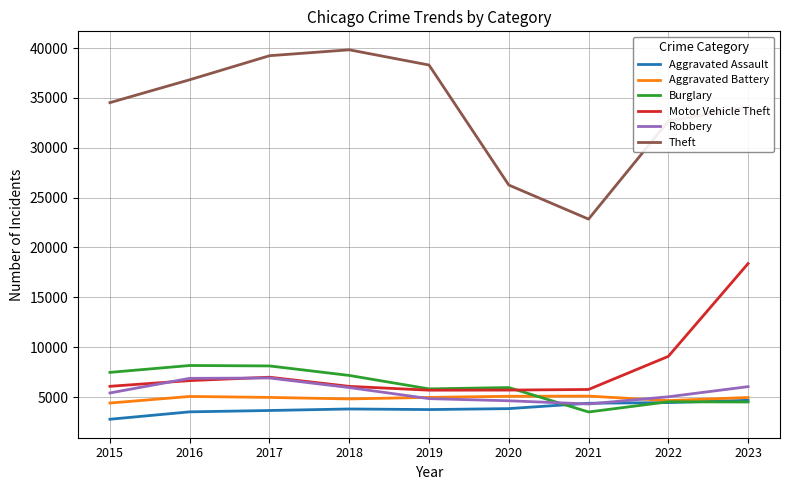

Is the value of Theft at 2021 greater than the value of Burglary at 2016?

Yes